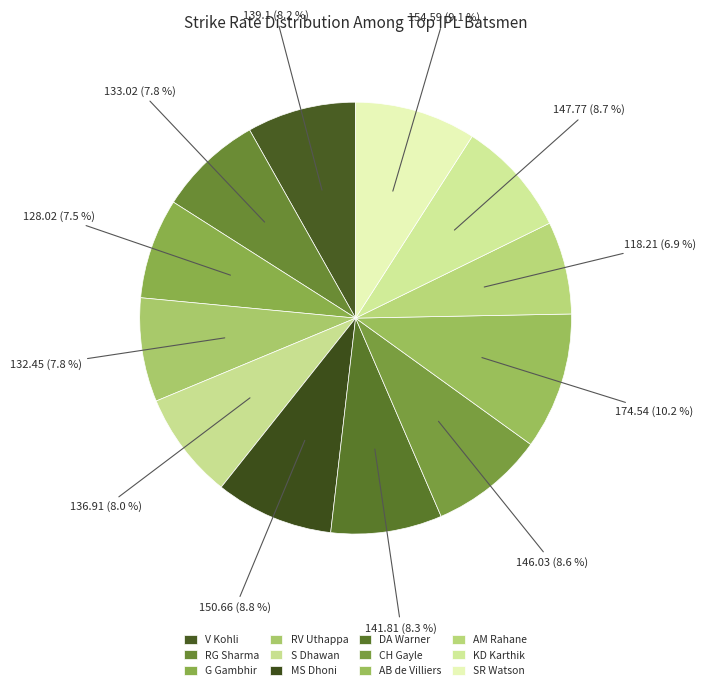

How many segments does this pie chart have?

12